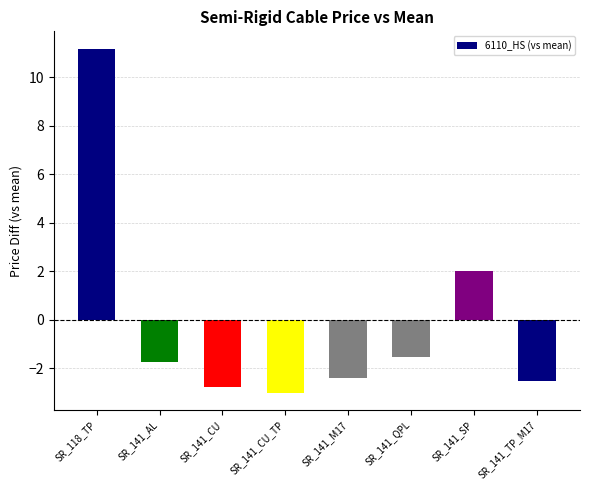

How many positive values are there?

2